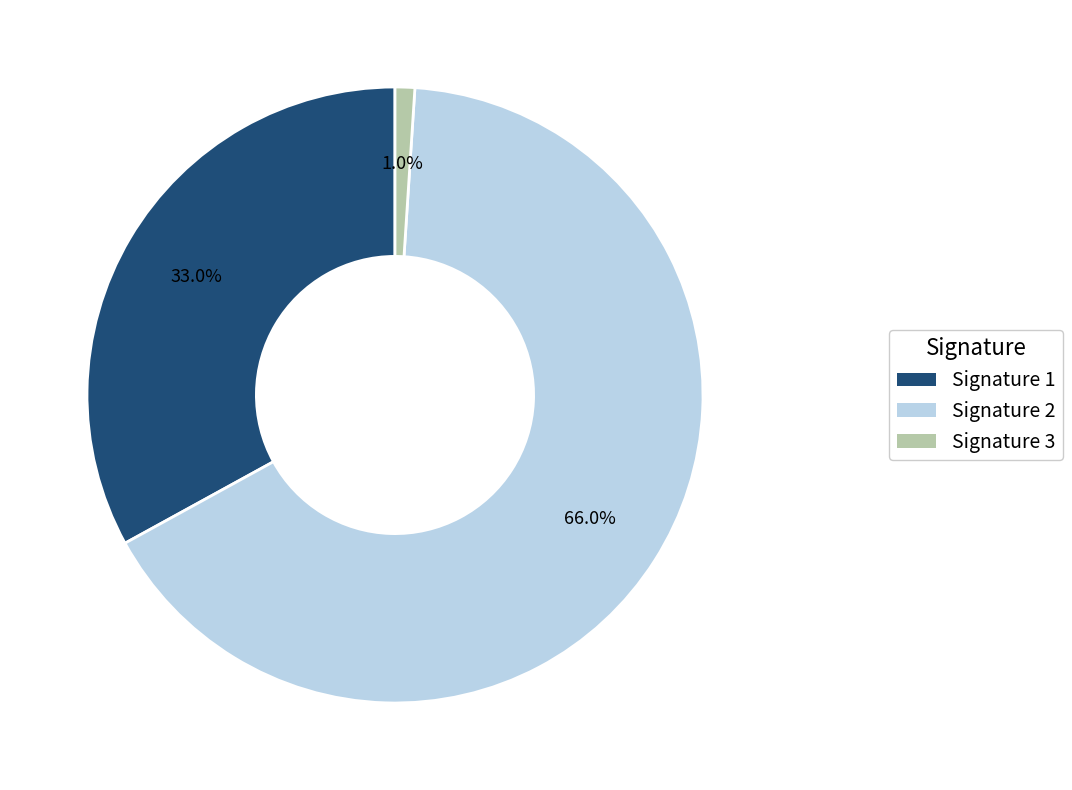

Which has a higher value, Signature 3 or Signature 2?

Signature 2